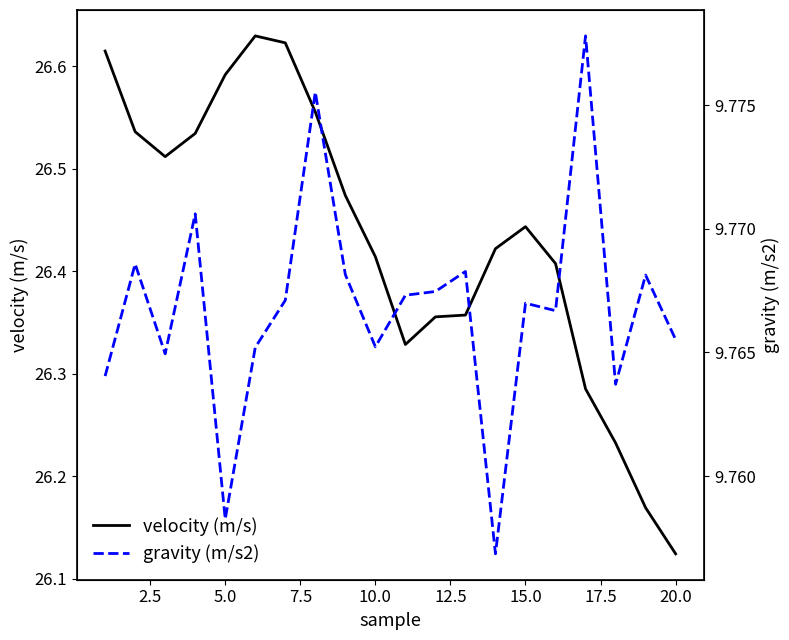

At which label does velocity (m/s) reach its minimum?

20.0